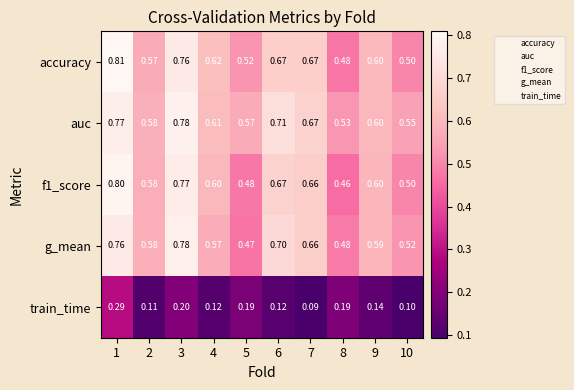

Which series has the largest total across all categories?

auc